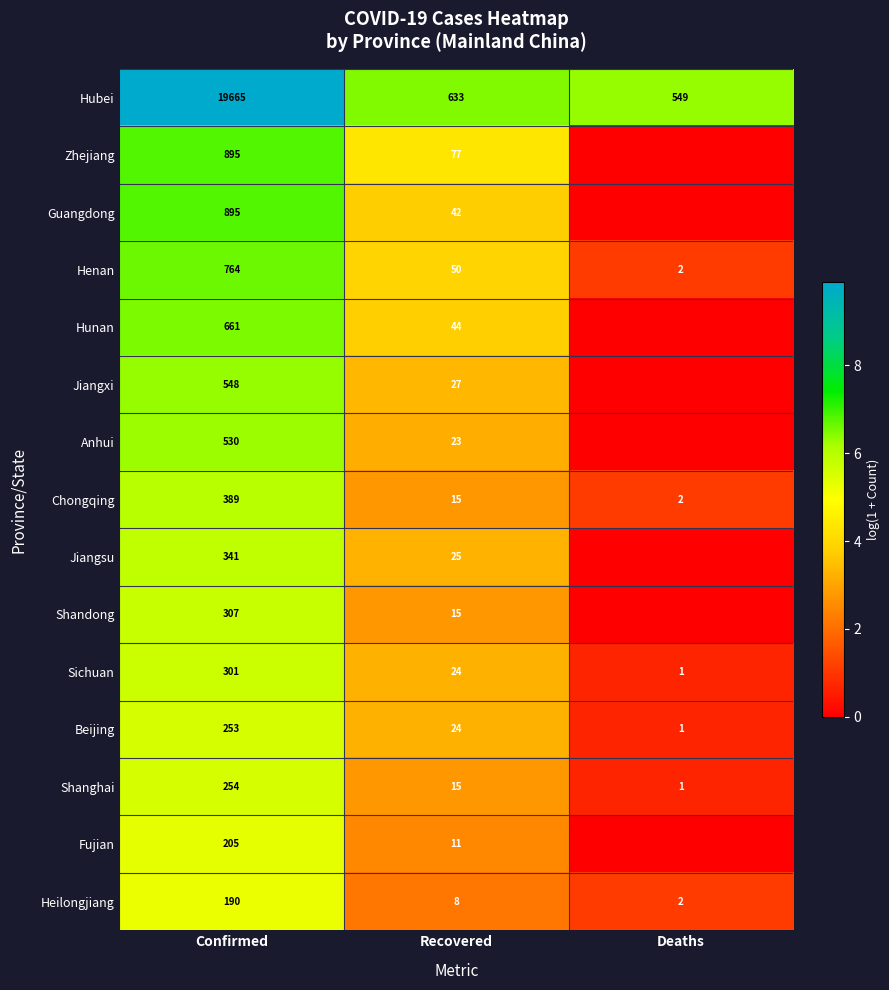

What is the difference between the second highest and minimum values in the Hubei series?

84